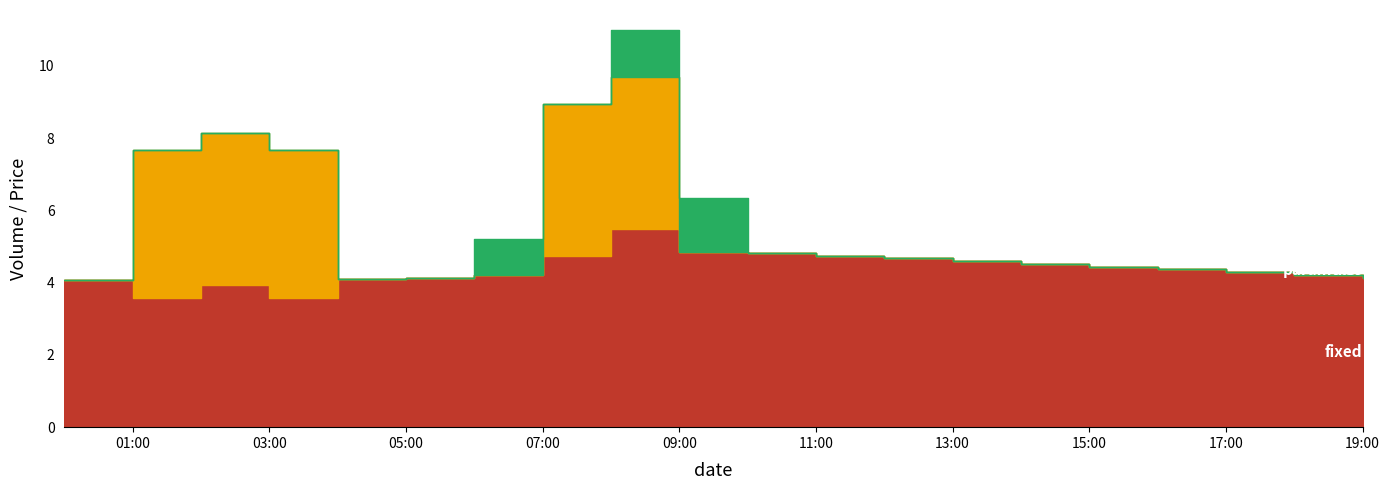

True or false: Price has more than 1 interior local peaks.

True